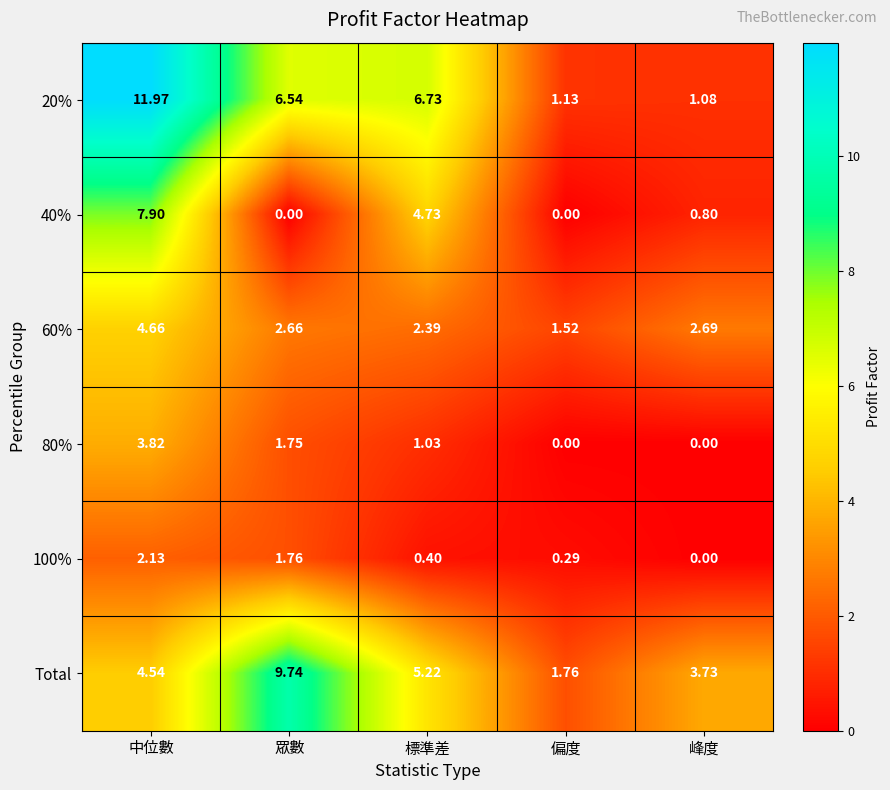

What is the difference between the highest and lowest values at 中位數?

9.8